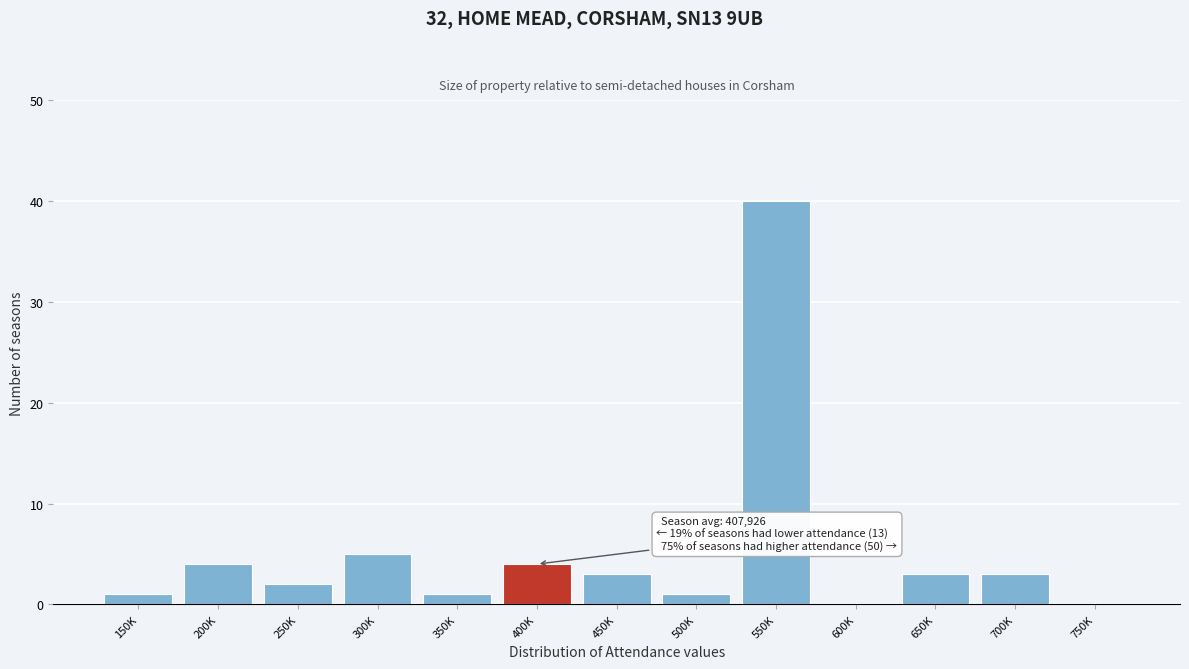

Reading right to left, what are all the values shown in this chart?

750K=0	700K=3	650K=3	600K=0	550K=40	500K=1	450K=3	400K=4	350K=1	300K=5	250K=2	200K=4	150K=1